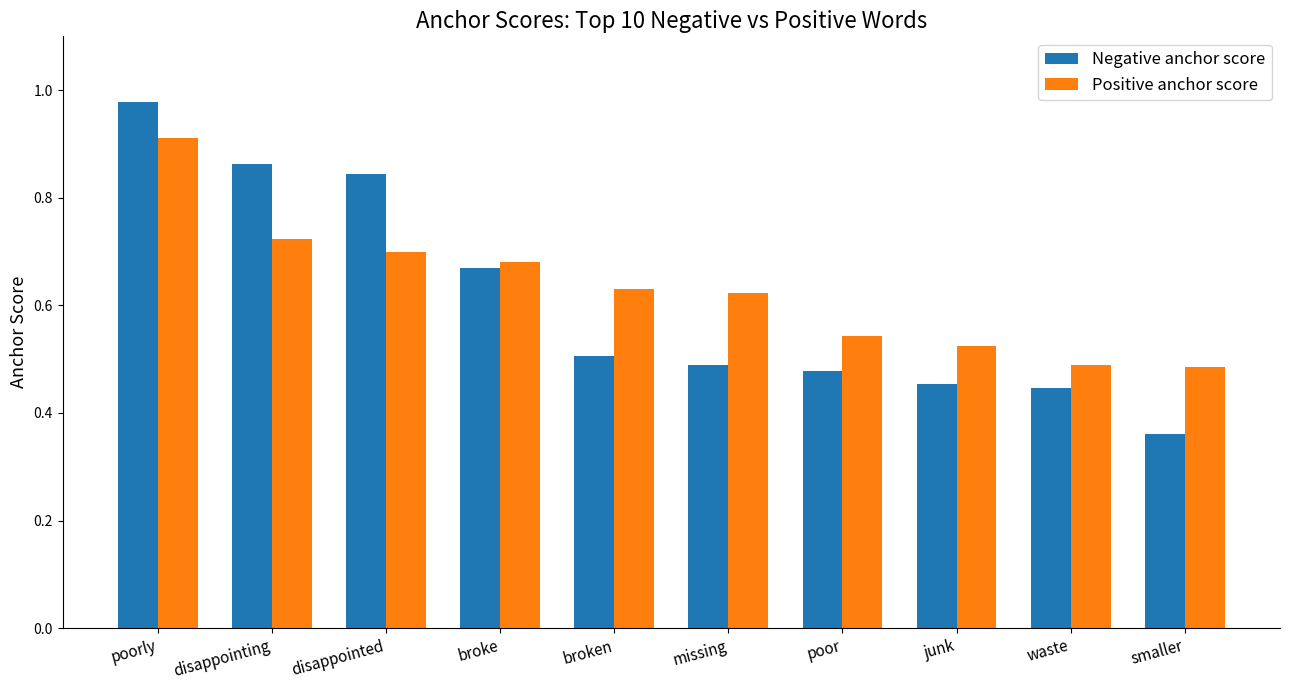

Which series has the largest total across all categories?

Positive anchor score